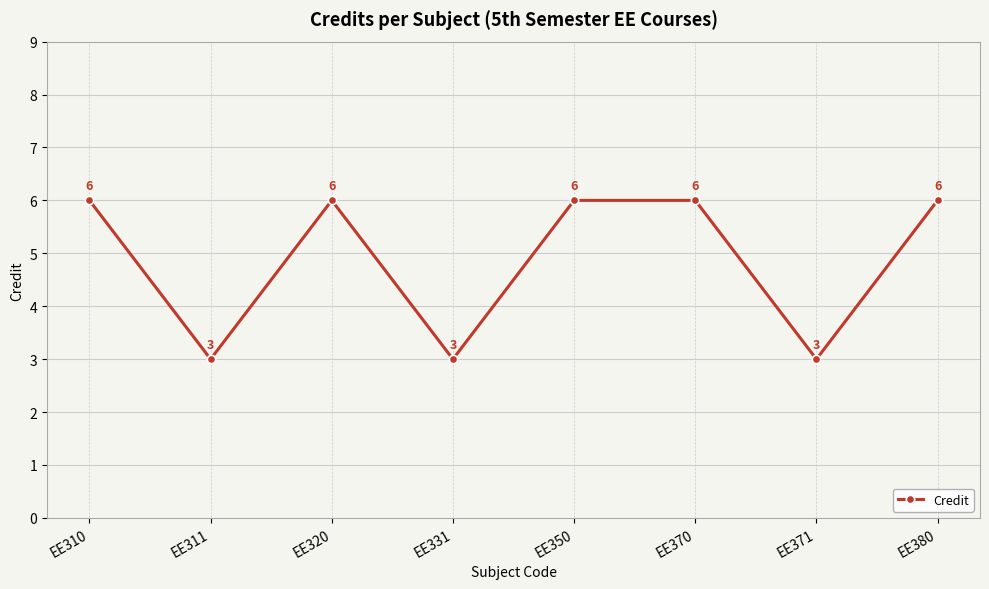

What is the value of the 3rd point from the left?

6